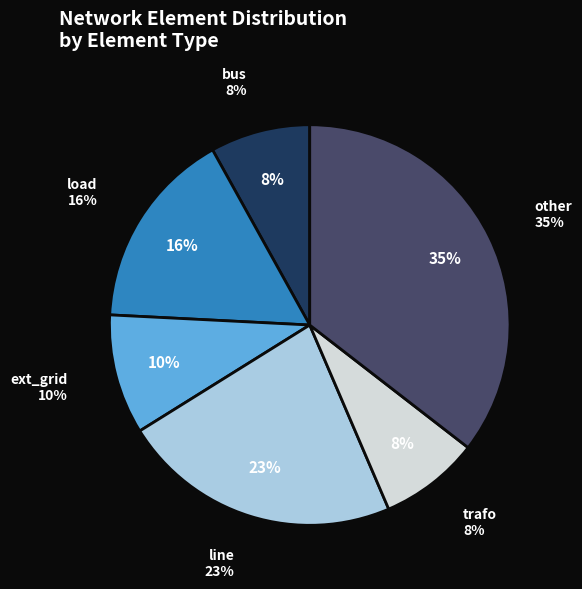

Which slice is the largest?

other